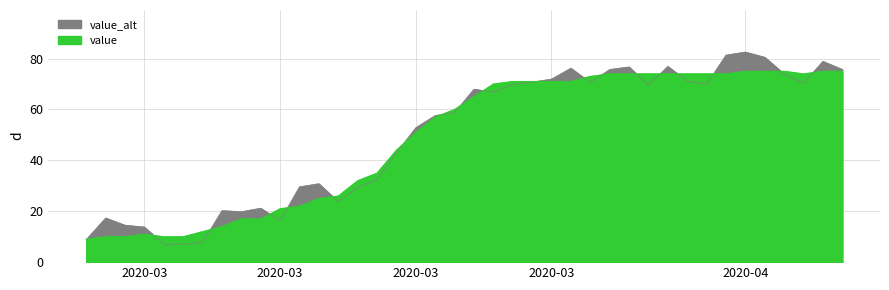

Which label corresponds to the largest value in the chart?

2020-04